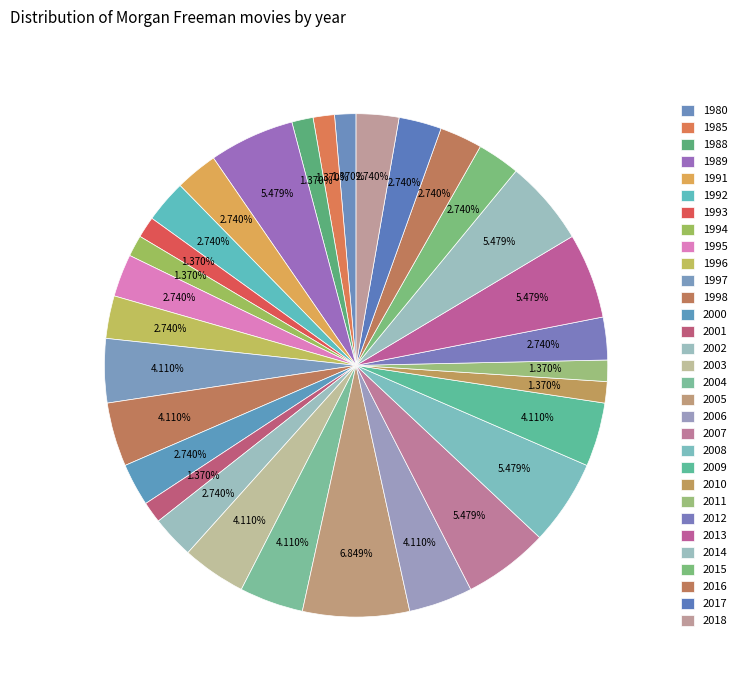

How many slices are in this pie chart?

31